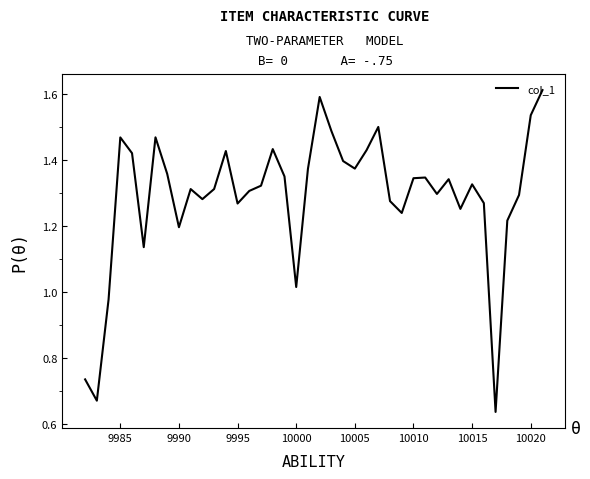

What is the value of the 10th point from the left?

1.3